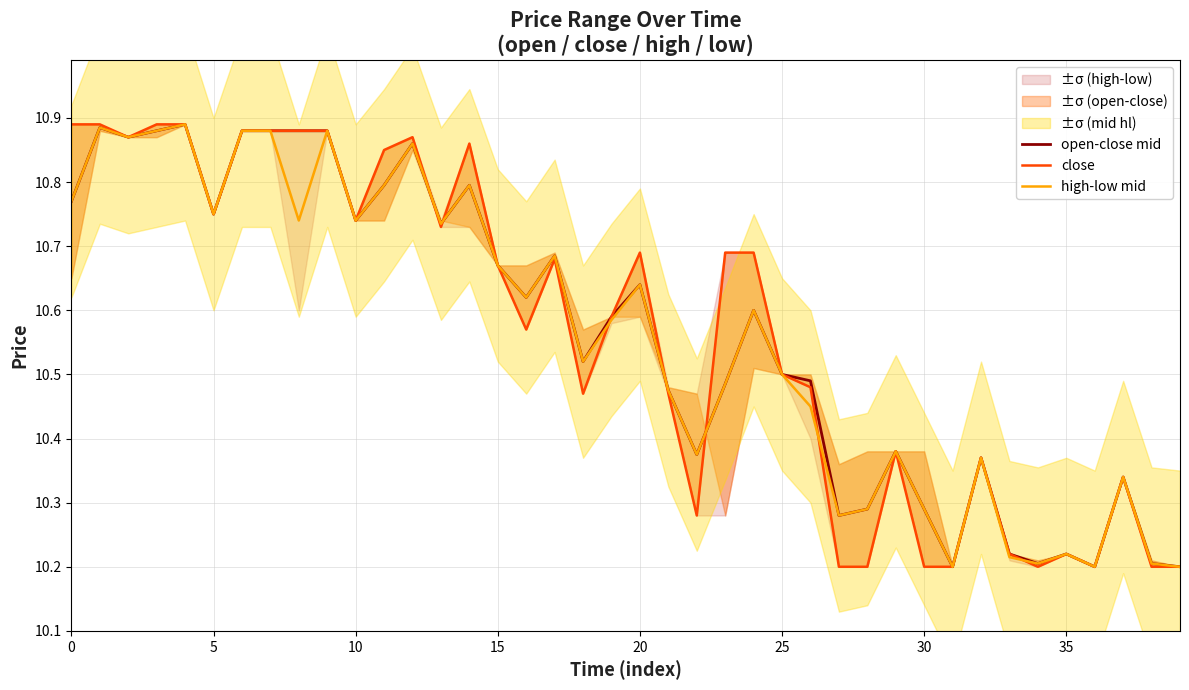

What is the difference between the close values at 36 and 19?

0.4